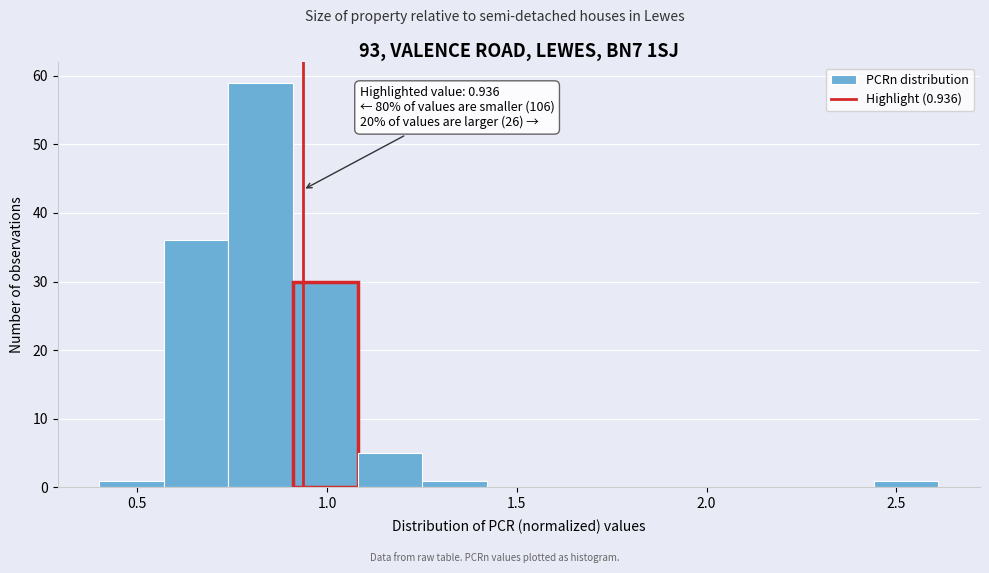

Around what value on the x-axis is the tallest bar? Give the approximate position of its centre, as read against the axis.

0.85